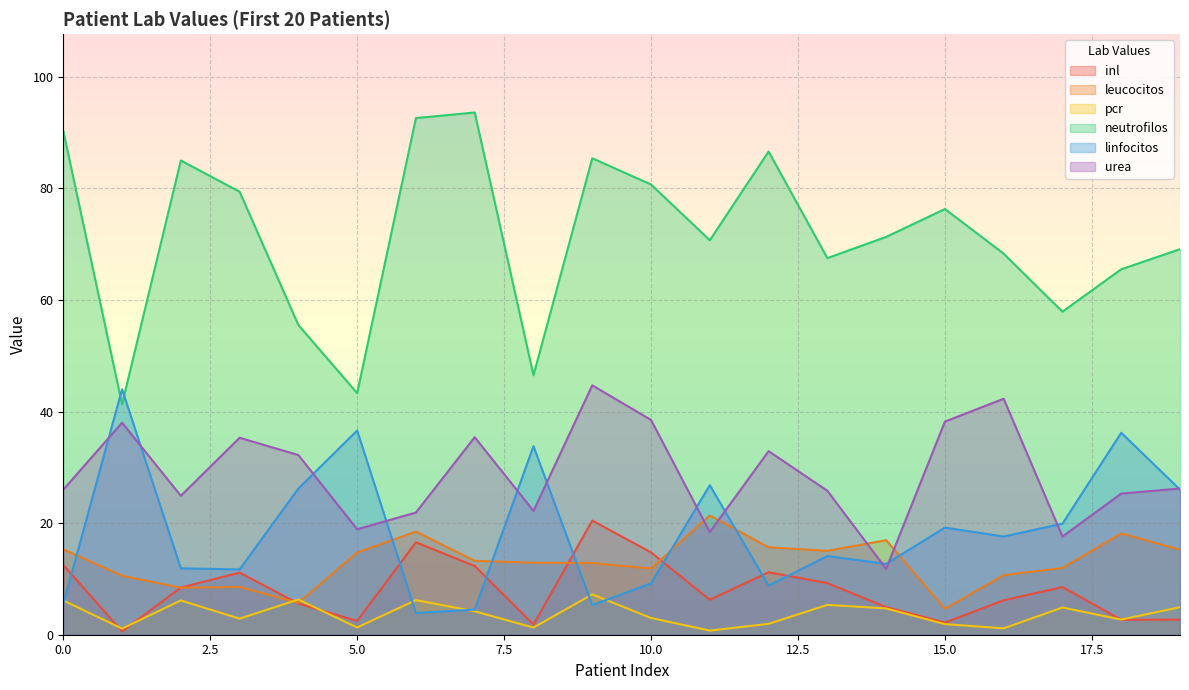

What is the sum of the pcr values at 15 and 14?

6.6